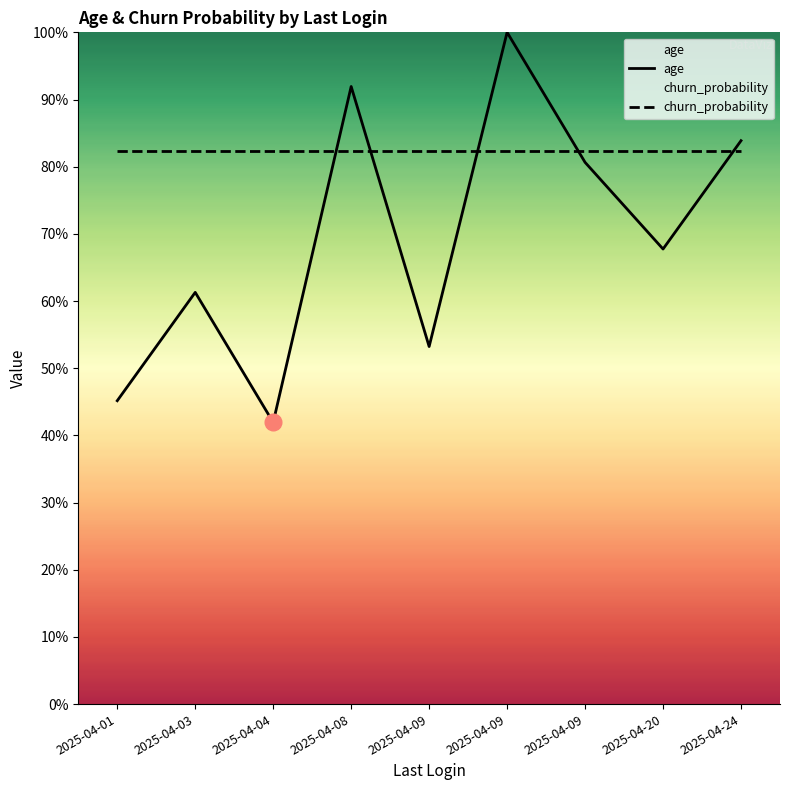

The value of age at 2025-04-04 is 0.2. True or false?

False